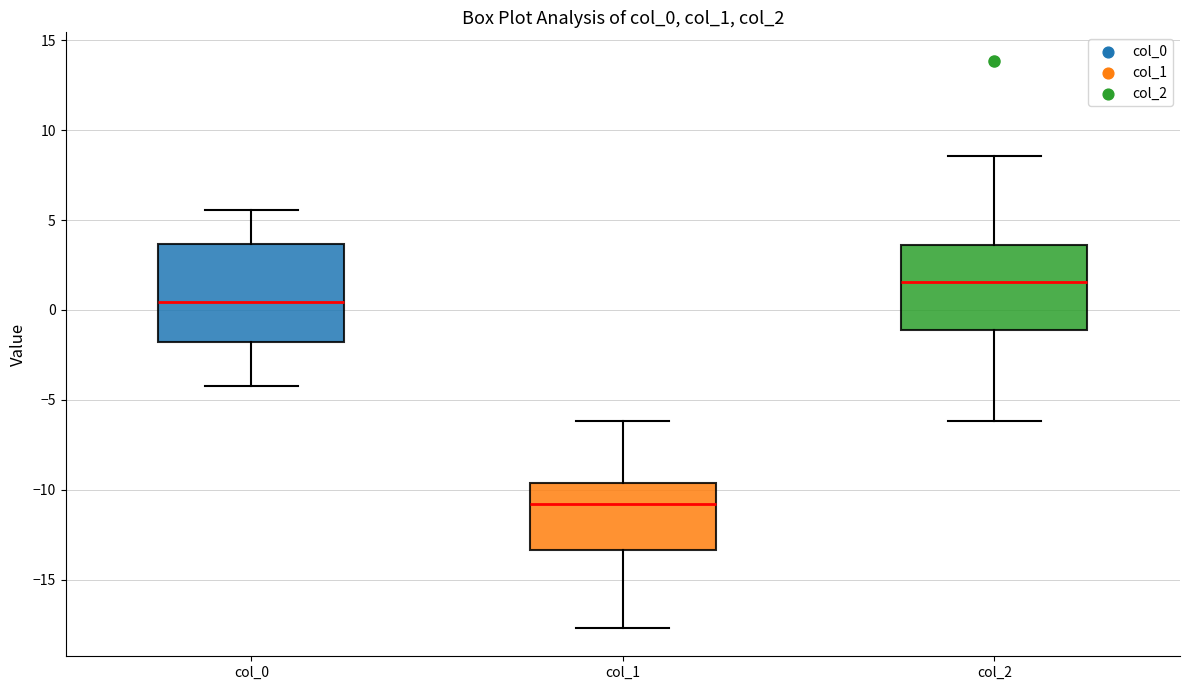

Reading left to right, transcribe this box plot: for each box, give where its median line is, the range the box spans, and where its two whiskers end, as read against the y-axis. The values are not printed on the chart, so give them approximately, as read against the axis.

col_0: median 0.5, box -2.0 to 3.5, whiskers -4.0 to 5.5
col_1: median -11.0, box -13.5 to -9.5, whiskers -17.5 to -6.0
col_2: median 1.5, box -1.0 to 3.5, whiskers -6.0 to 8.5